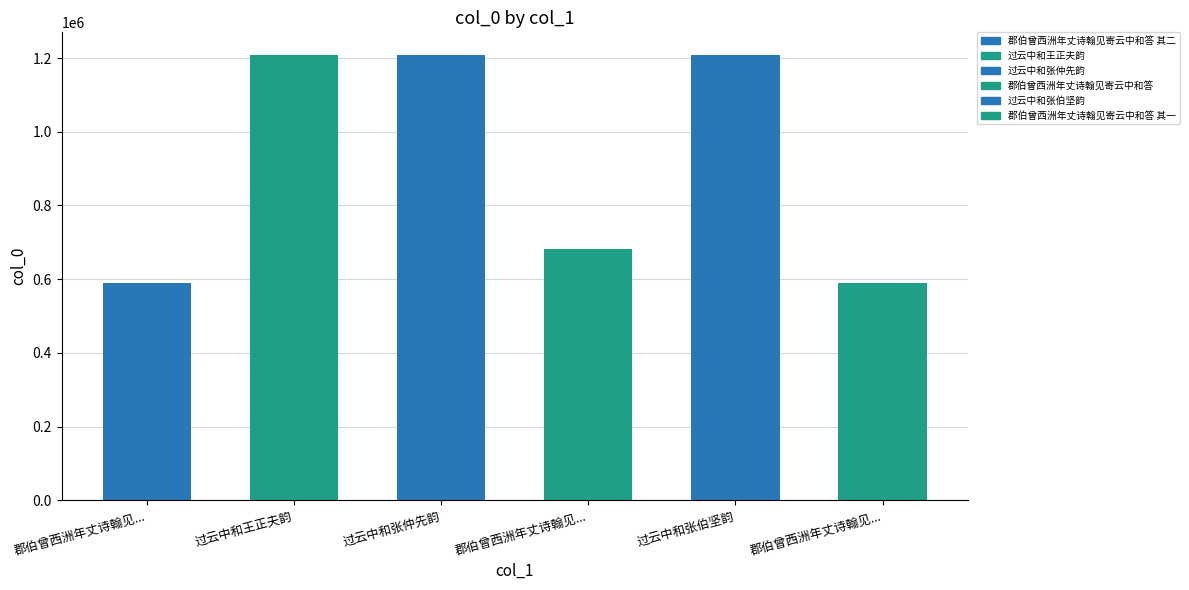

Reading left to right, extract all data points from this chart.

589218	1209485	1209484	682602	1209483	589217